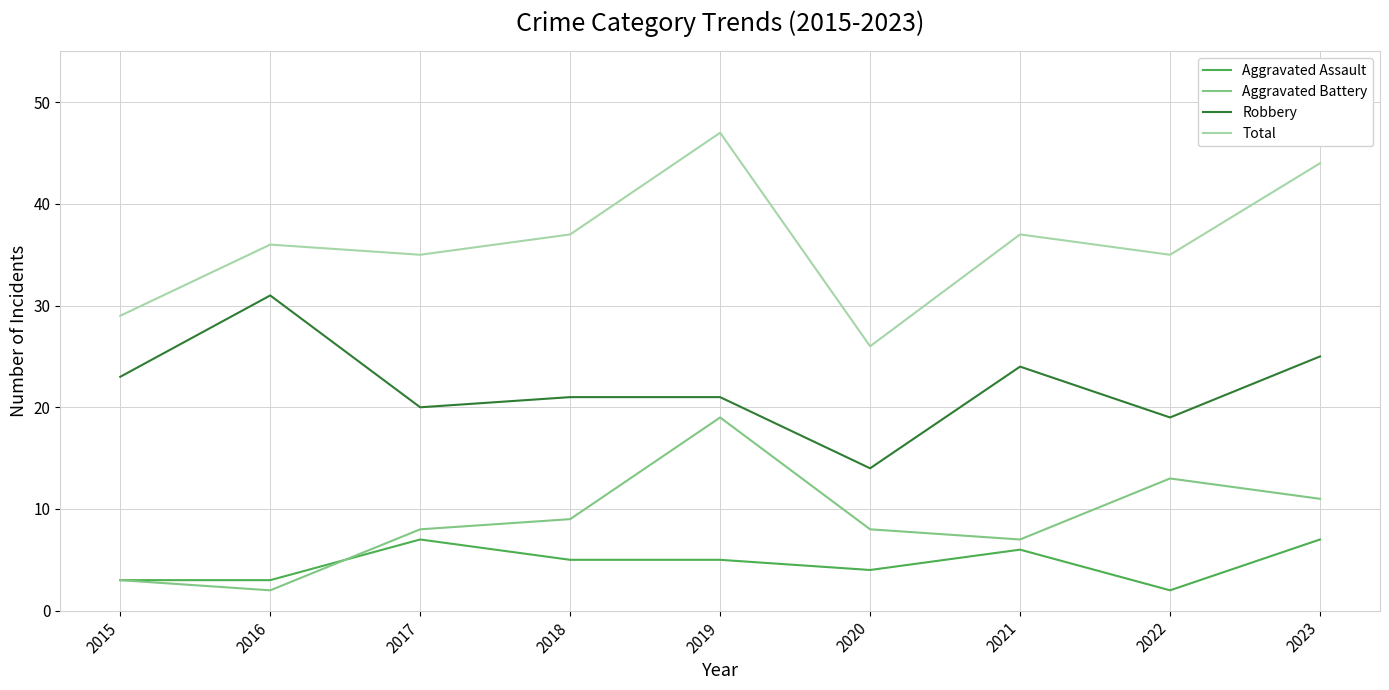

True or false: Total and Robbery intersect in this chart.

False